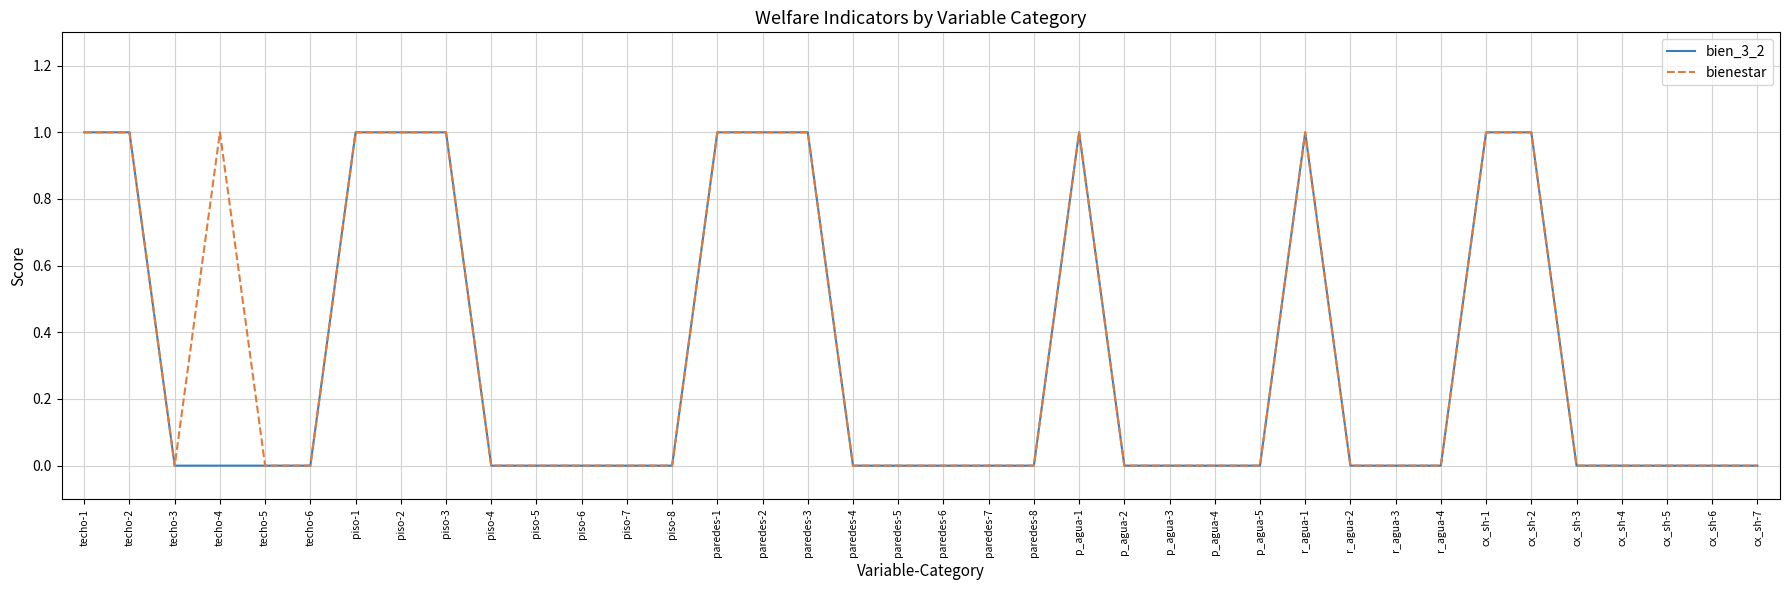

How many bien_3_2 values are between 0 and 1?

38